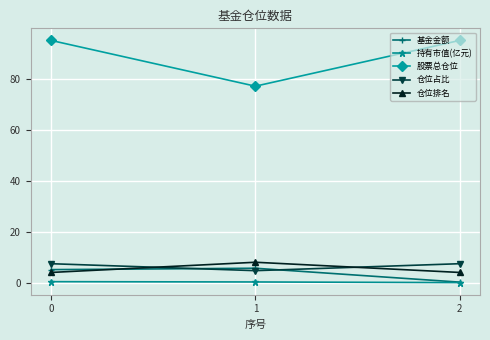

What is the difference between the 持有市值(亿元) values at 2 and 1?

0.3